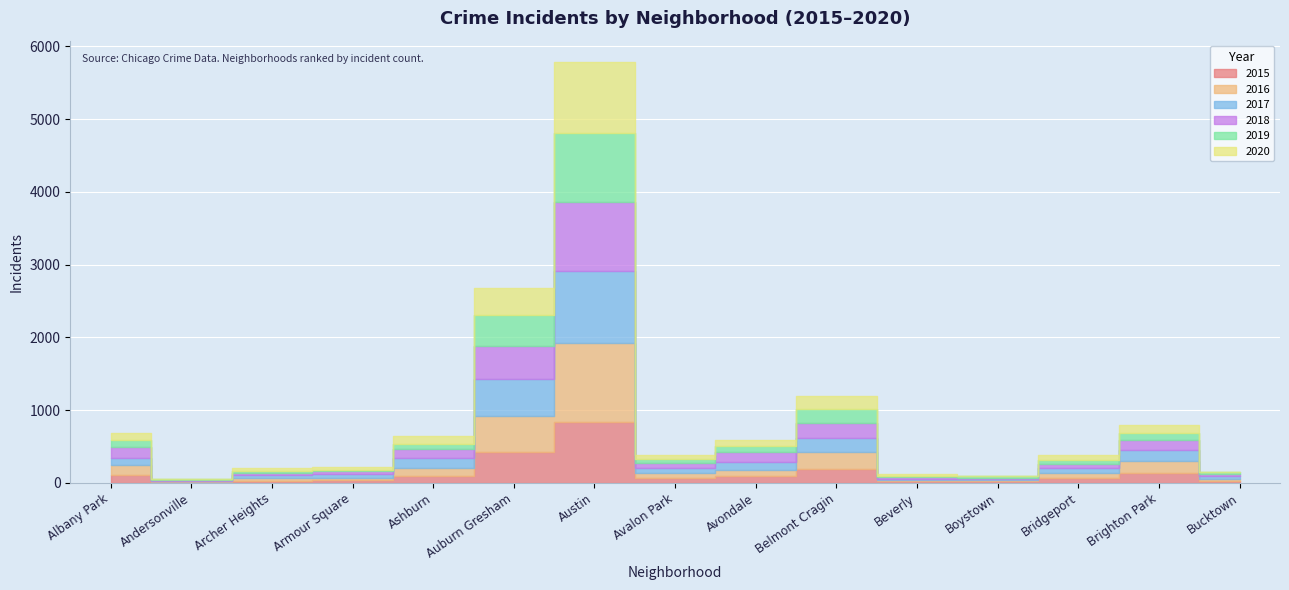

Which label corresponds to the largest value in the chart?

Austin